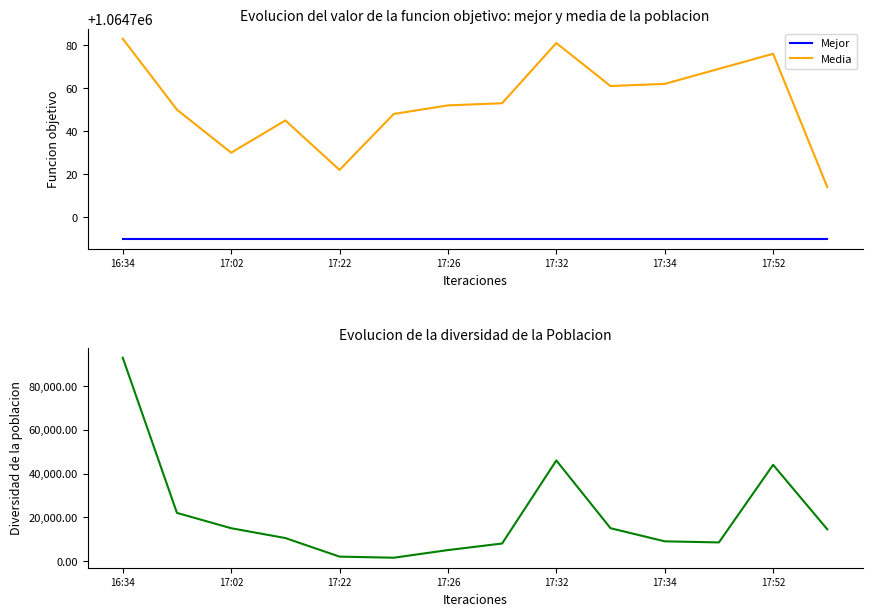

The value of Media at 16:34 is 237204. True or false?

False